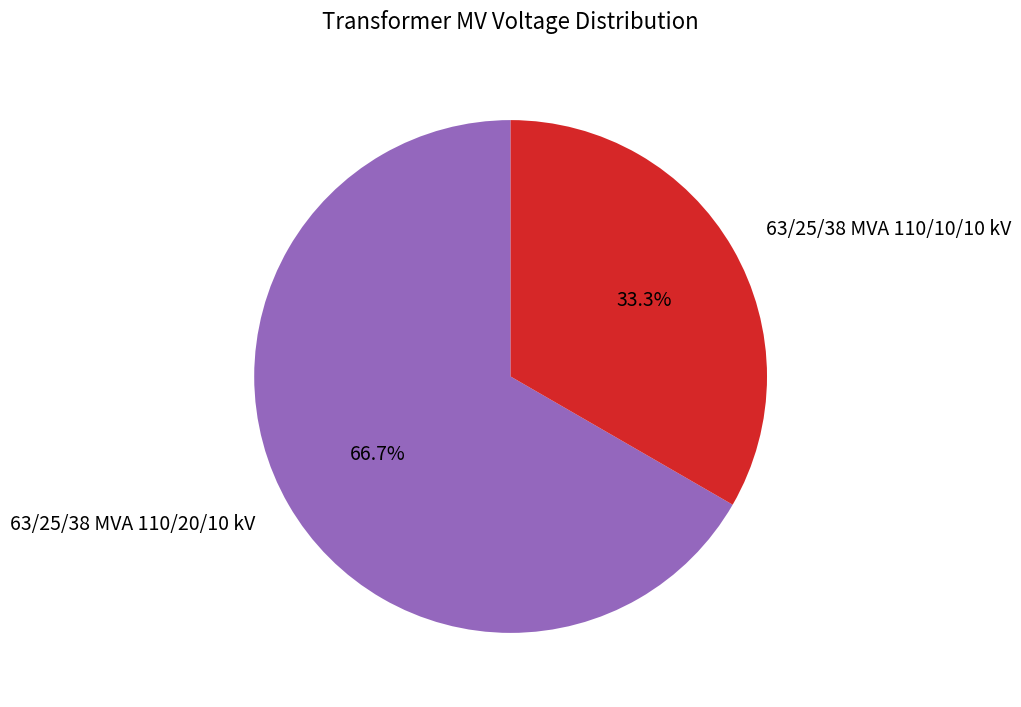

To the nearest percent, what is the difference between the 63/25/38 MVA 110/20/10 kV and 63/25/38 MVA 110/10/10 kV slice percentages?

33%